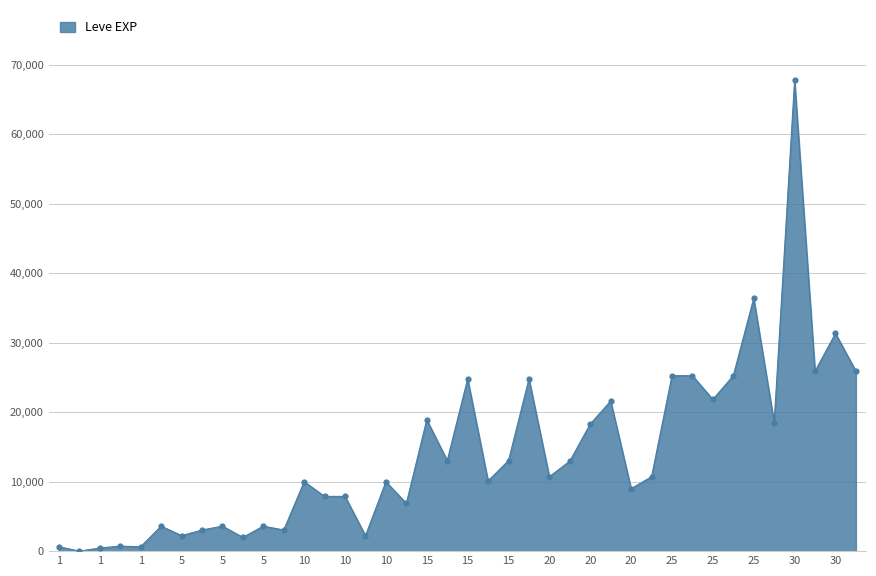

What is the greatest value displayed?

67730